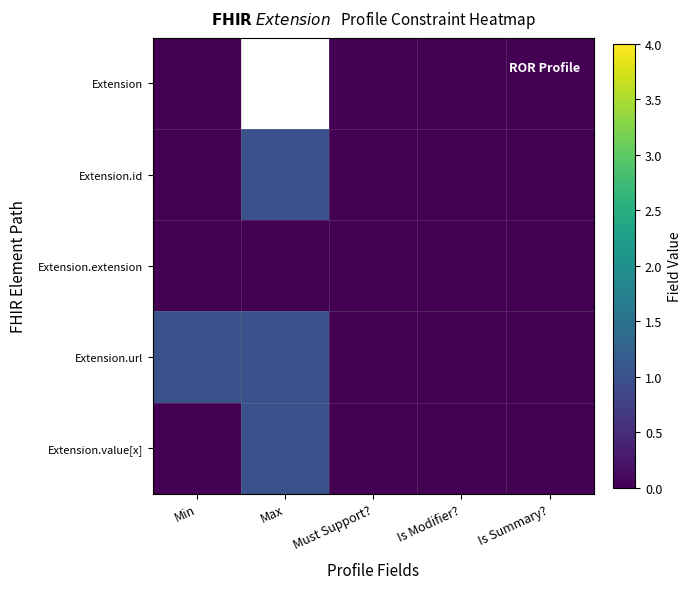

Which category has the highest value in the Extension.url series?

Min